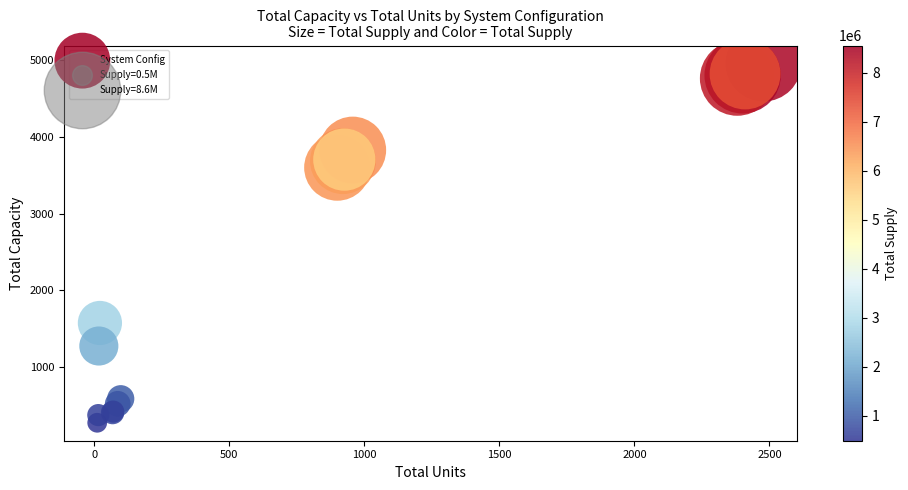

What Y value in the scatter plot is closest to 2615?

3600